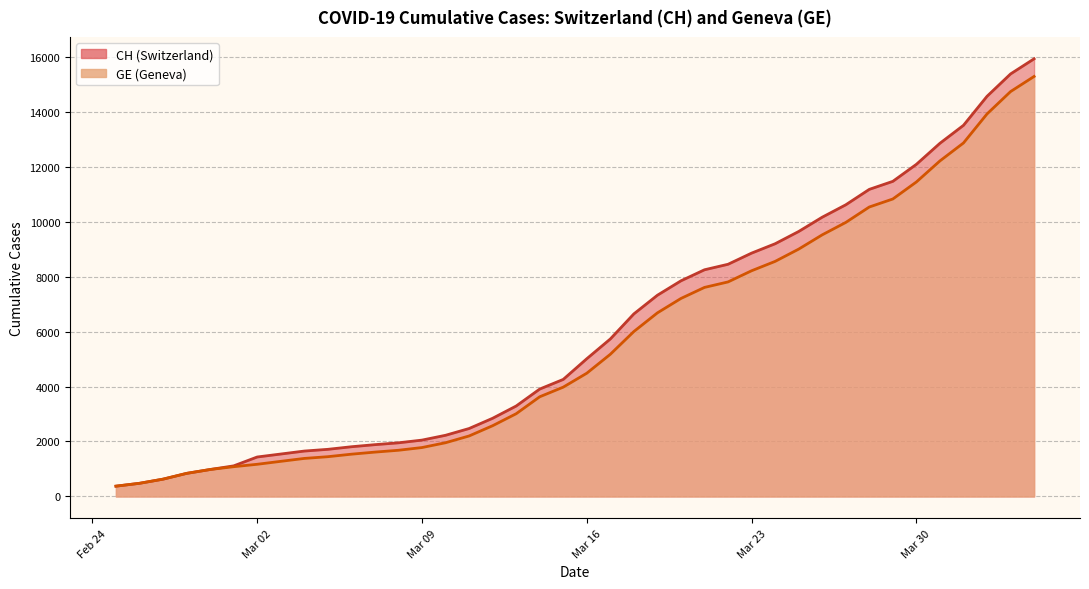

Rank the series by their average value, from lowest to highest.

GE, CH